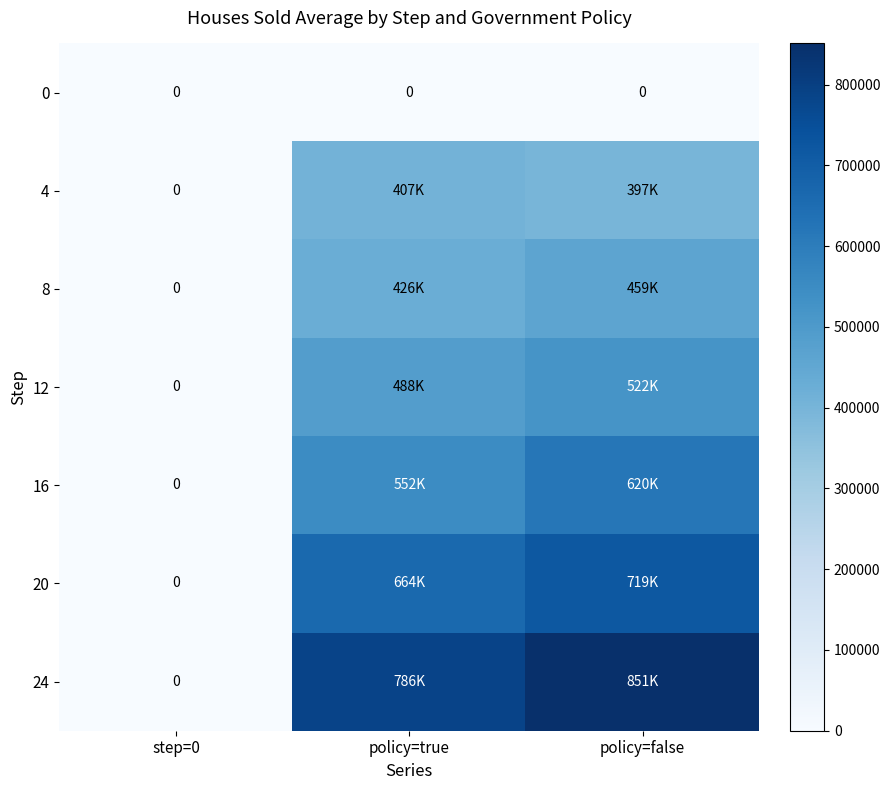

Which has a higher value, policy=false or policy=true?

policy=false